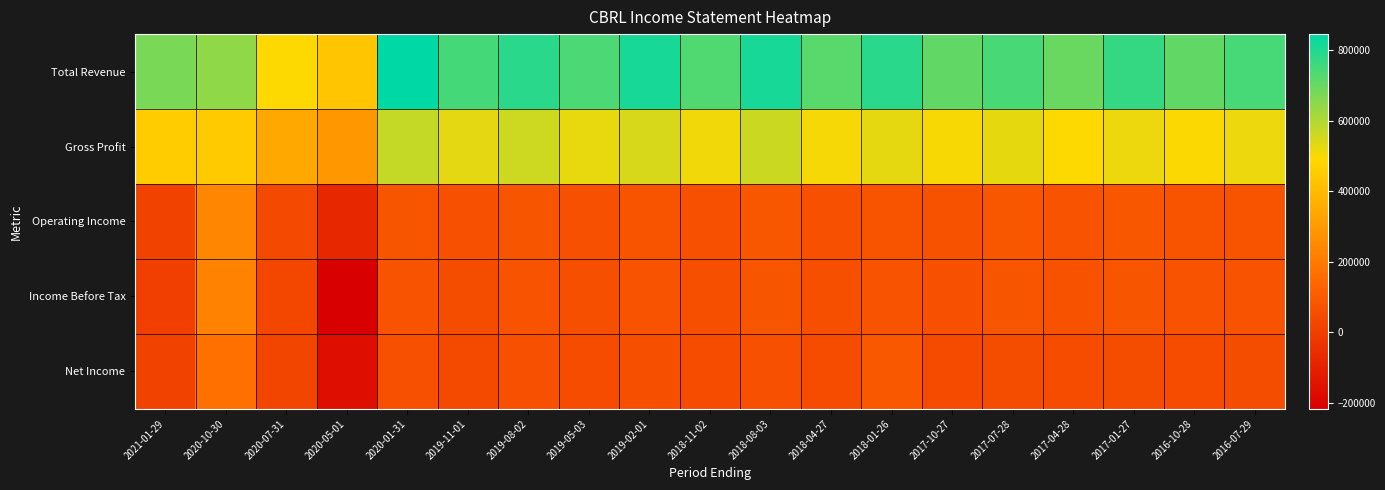

What is the difference between the highest and lowest values at 2020-07-31?

470000